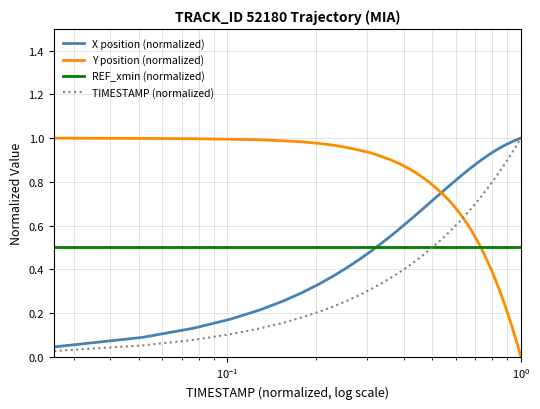

Which series ends up on top after the final intersection of X position (normalized) and REF_xmin (normalized)?

X position (normalized)